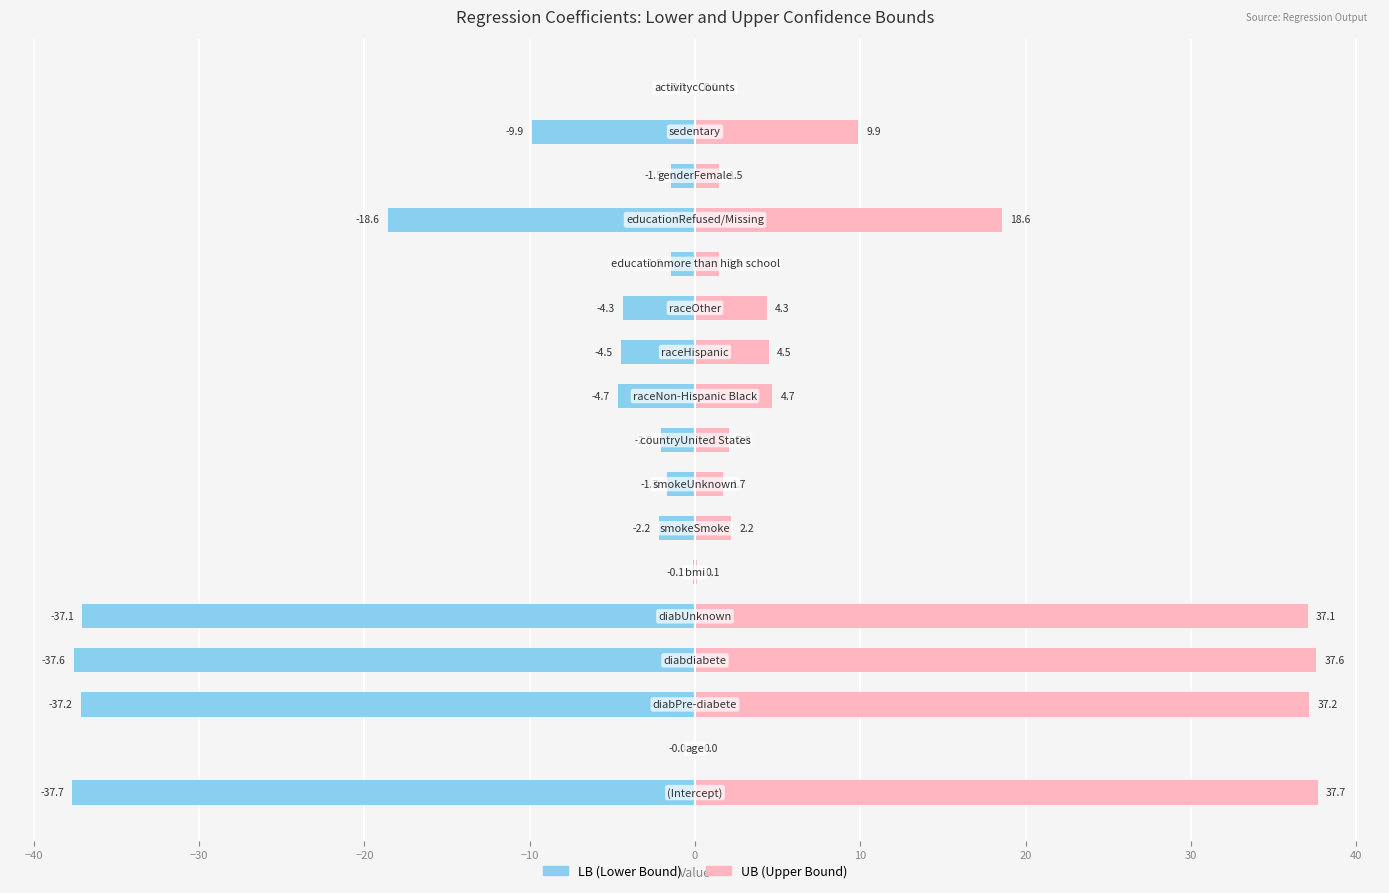

List the series in order of their overall mean, highest first.

UB (Upper Bound), LB (Lower Bound)